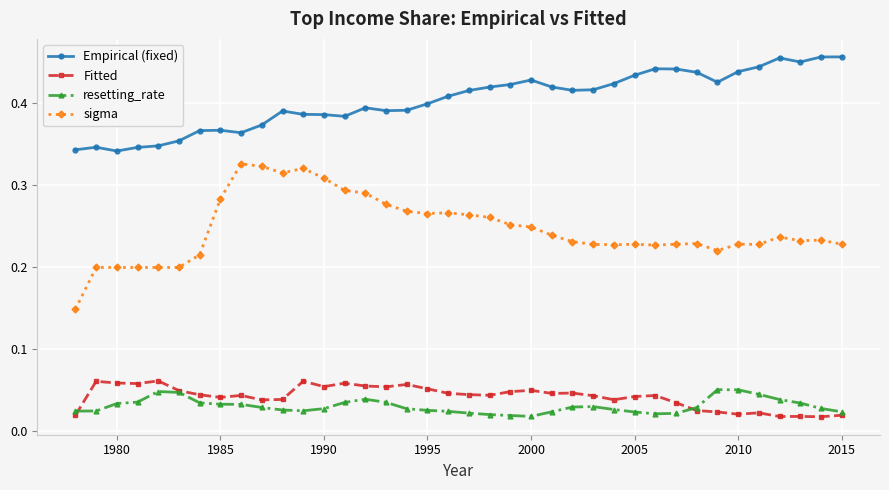

Count the Empirical (fixed) values in the range 0 to 1.

38